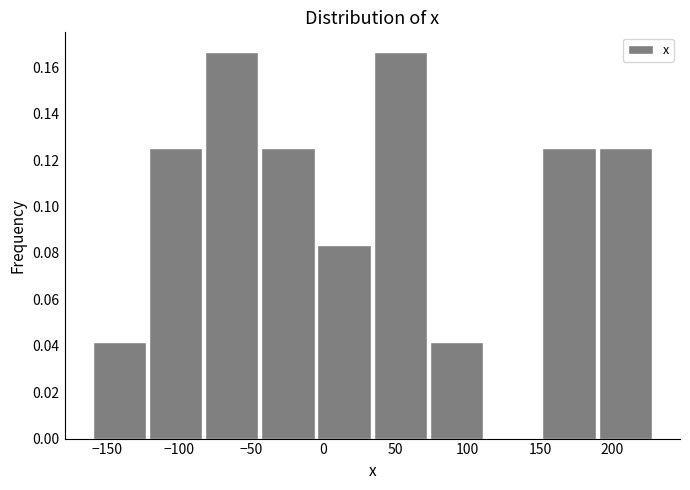

How tall is the bar that spans -120 to -85 on the x-axis? Neither the bar edges nor the heights are printed on the chart, so give them approximately, as read against the axes.

0.126